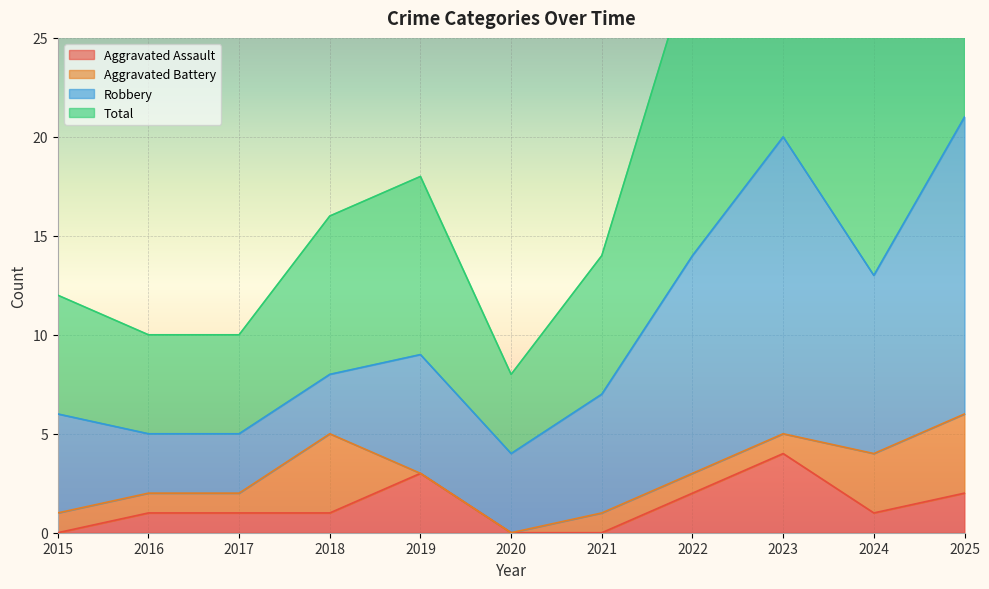

How many interior local valleys does the Total series have?

2